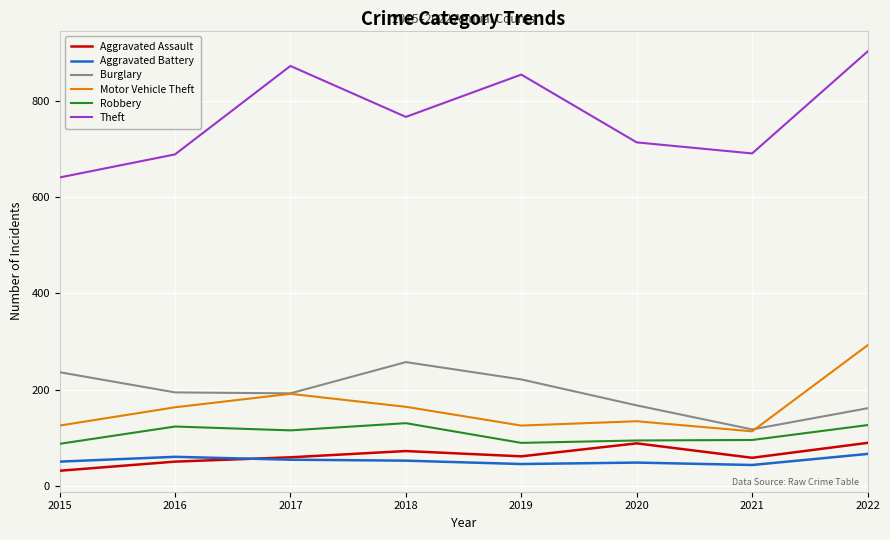

What is the sum of all Aggravated Battery values?

418